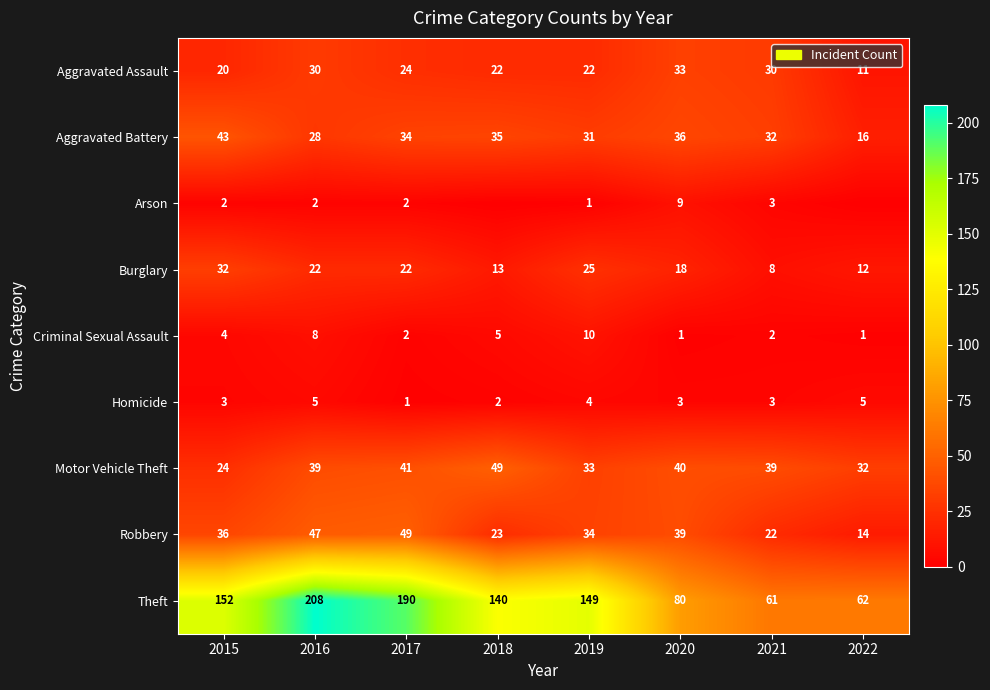

The value of Arson at 2020 is 9. True or false?

True